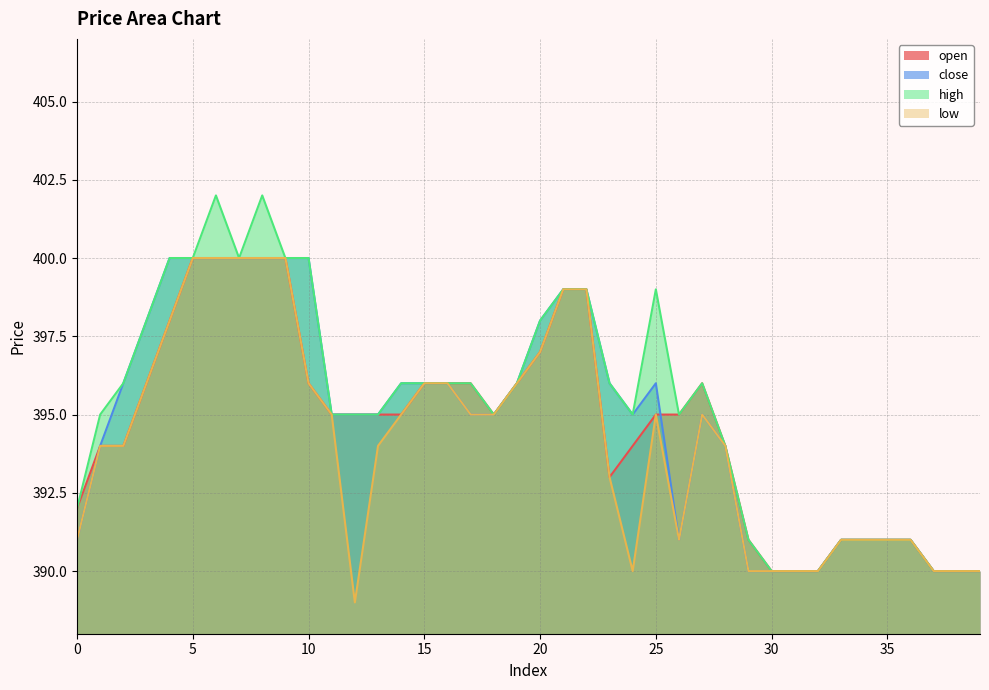

What is the difference between the close values at 39 and 27?

5